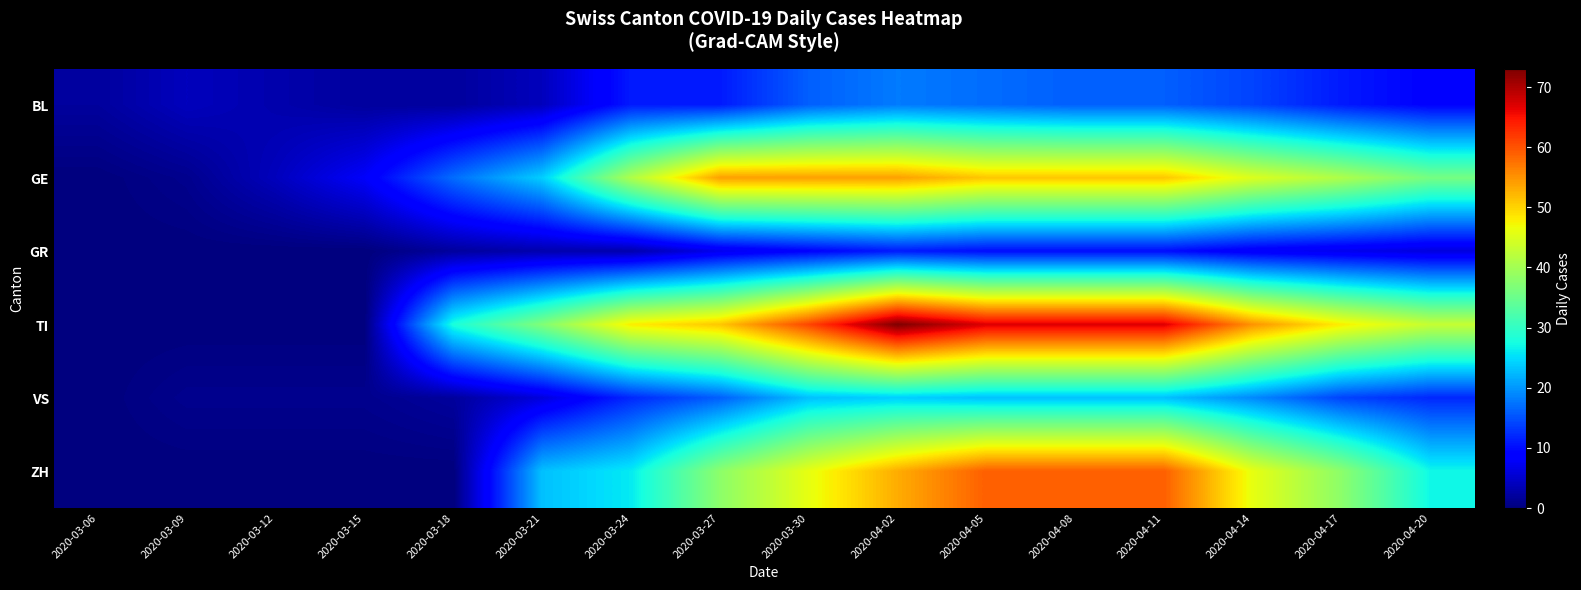

Reading left to right, transcribe all the data shown in this chart.

BL: 2020-03-06=2	2020-03-09=4	2020-03-12=3	2020-03-15=2	2020-03-18=2	2020-03-21=4	2020-03-24=11	2020-03-27=11	2020-03-30=16	2020-04-02=18	2020-04-05=17	2020-04-08=16	2020-04-11=16	2020-04-14=14	2020-04-17=11	2020-04-20=9
GE: 2020-03-06=0	2020-03-09=1	2020-03-12=4	2020-03-15=8	2020-03-18=17	2020-03-21=24	2020-03-24=41	2020-03-27=54	2020-03-30=54	2020-04-02=54	2020-04-05=51	2020-04-08=51	2020-04-11=51	2020-04-14=45	2020-04-17=41	2020-04-20=36
GR: 2020-03-06=0	2020-03-09=0	2020-03-12=0	2020-03-15=0	2020-03-18=2	2020-03-21=3	2020-03-24=3	2020-03-27=7	2020-03-30=9	2020-04-02=11	2020-04-05=10	2020-04-08=10	2020-04-11=10	2020-04-14=8	2020-04-17=7	2020-04-20=6
TI: 2020-03-06=0	2020-03-09=0	2020-03-12=0	2020-03-15=0	2020-03-18=28	2020-03-21=37	2020-03-24=48	2020-03-27=51	2020-03-30=61	2020-04-02=73	2020-04-05=67	2020-04-08=67	2020-04-11=67	2020-04-14=55	2020-04-17=48	2020-04-20=43
VS: 2020-03-06=0	2020-03-09=1	2020-03-12=1	2020-03-15=1	2020-03-18=2	2020-03-21=6	2020-03-24=12	2020-03-27=16	2020-03-30=23	2020-04-02=24	2020-04-05=23	2020-04-08=23	2020-04-11=23	2020-04-14=19	2020-04-17=14	2020-04-20=12
ZH: 2020-03-06=0	2020-03-09=0	2020-03-12=0	2020-03-15=0	2020-03-18=0	2020-03-21=23	2020-03-24=26	2020-03-27=38	2020-03-30=46	2020-04-02=53	2020-04-05=59	2020-04-08=59	2020-04-11=59	2020-04-14=46	2020-04-17=38	2020-04-20=27